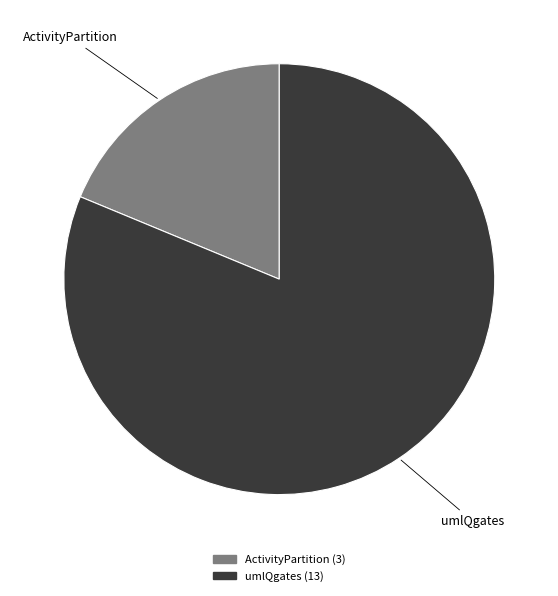

Is it true that ActivityPartition is 19% of the pie?

True